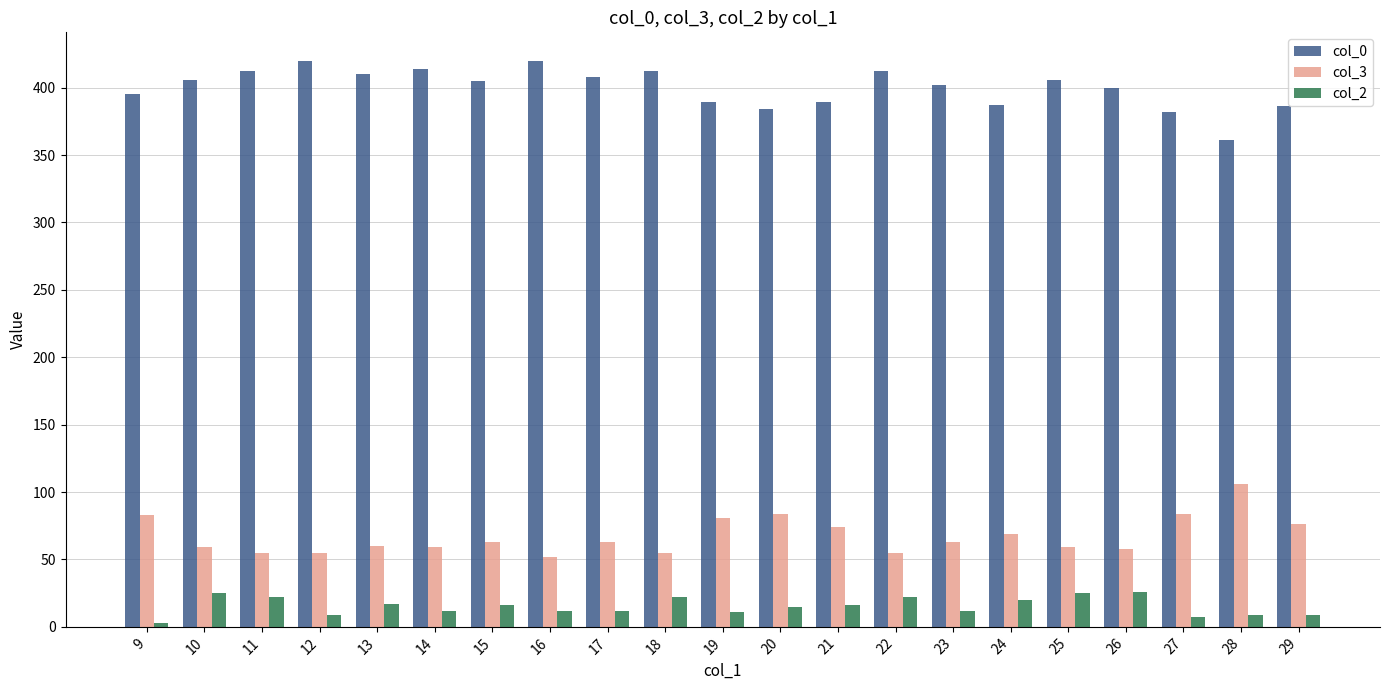

The col_3 series shows 35 at 16. True or false?

False